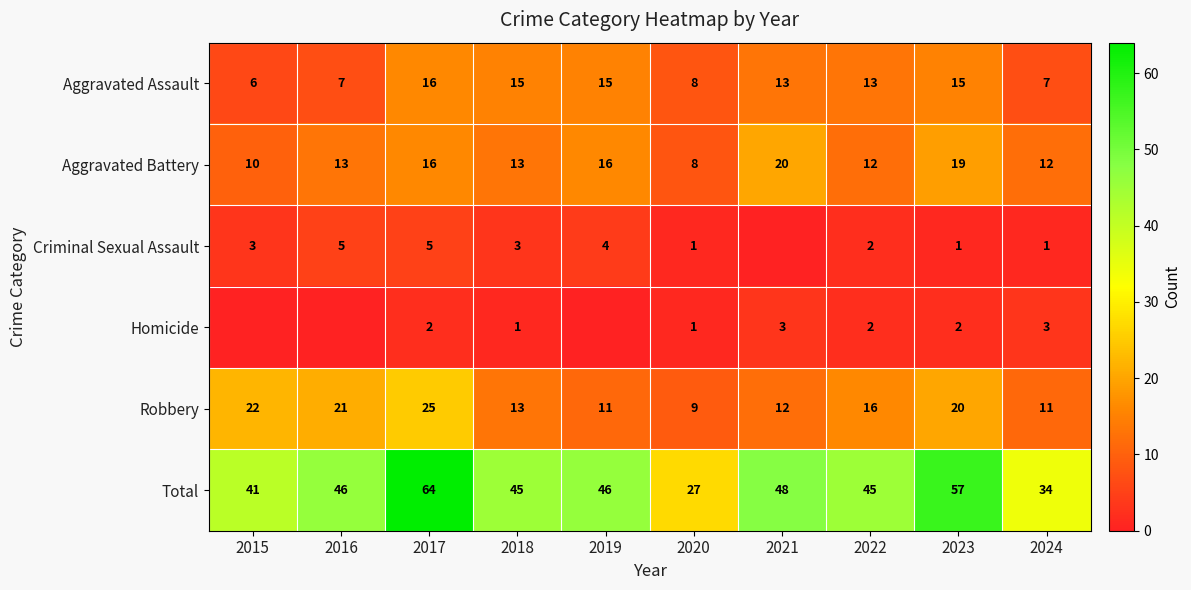

Between 2022 and 2023, which is larger?

2023